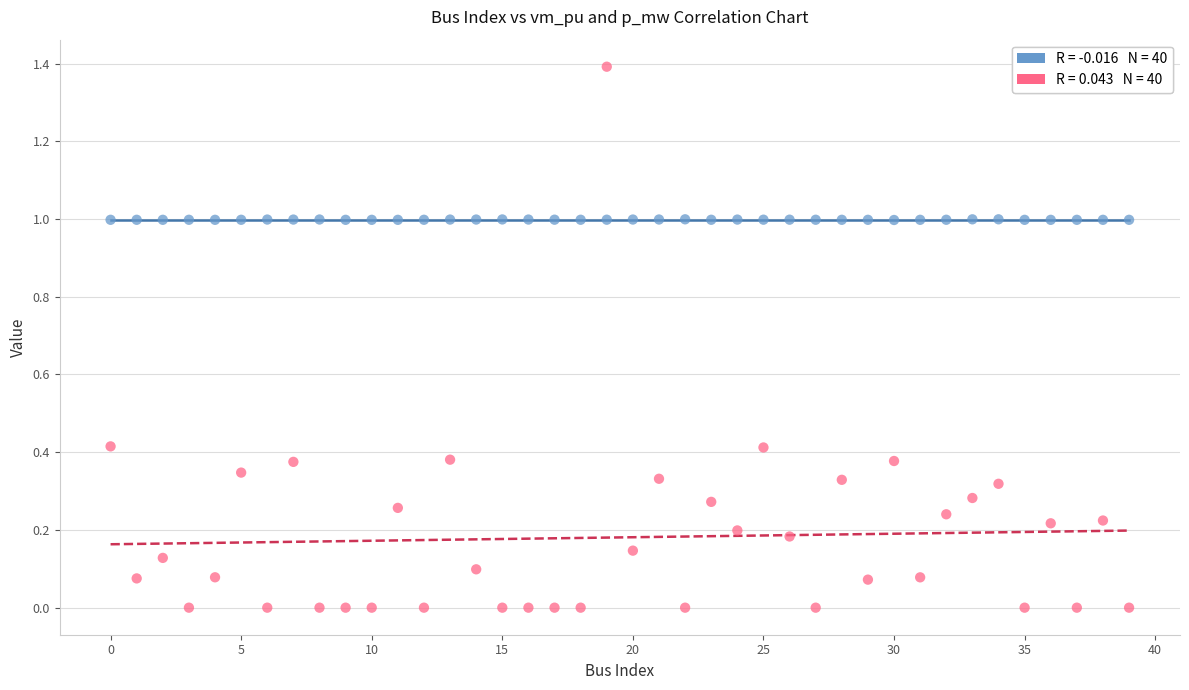

Across all data points, what is the range of Y values (max minus min)?

1.4